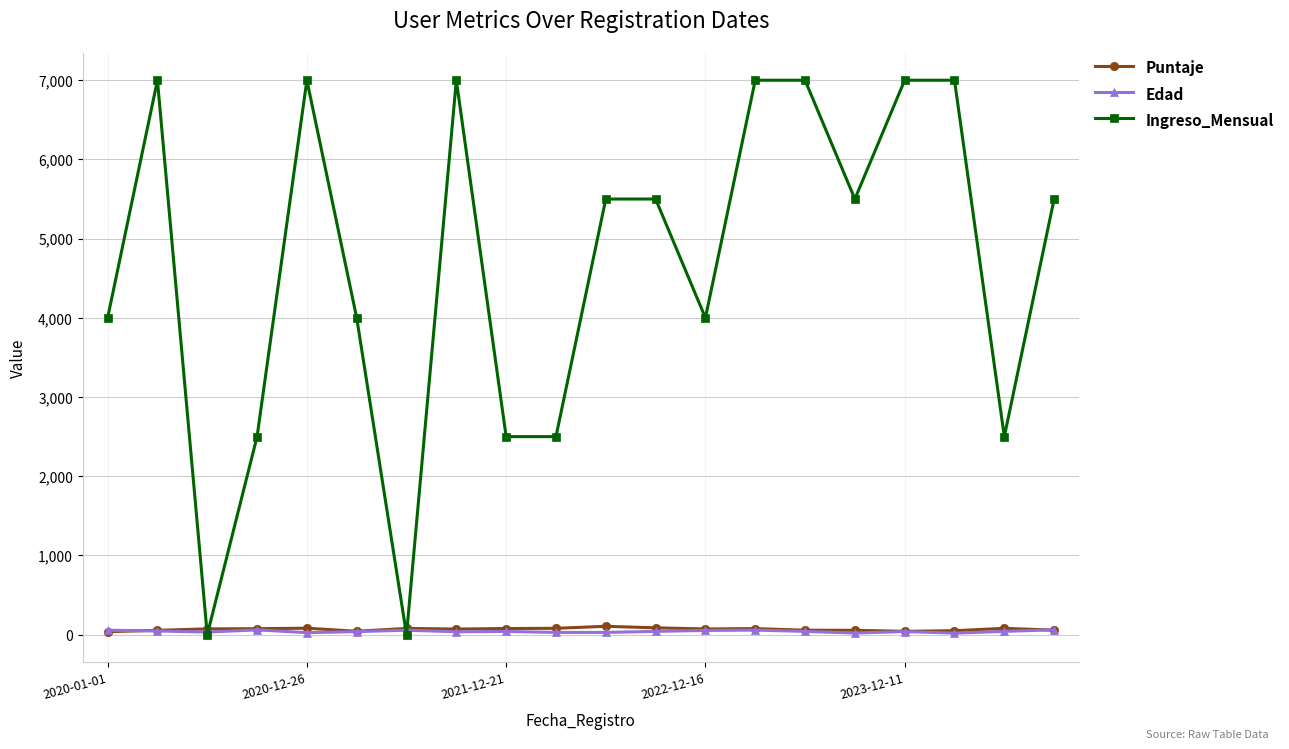

Which series has the largest total across all categories?

Ingreso_Mensual